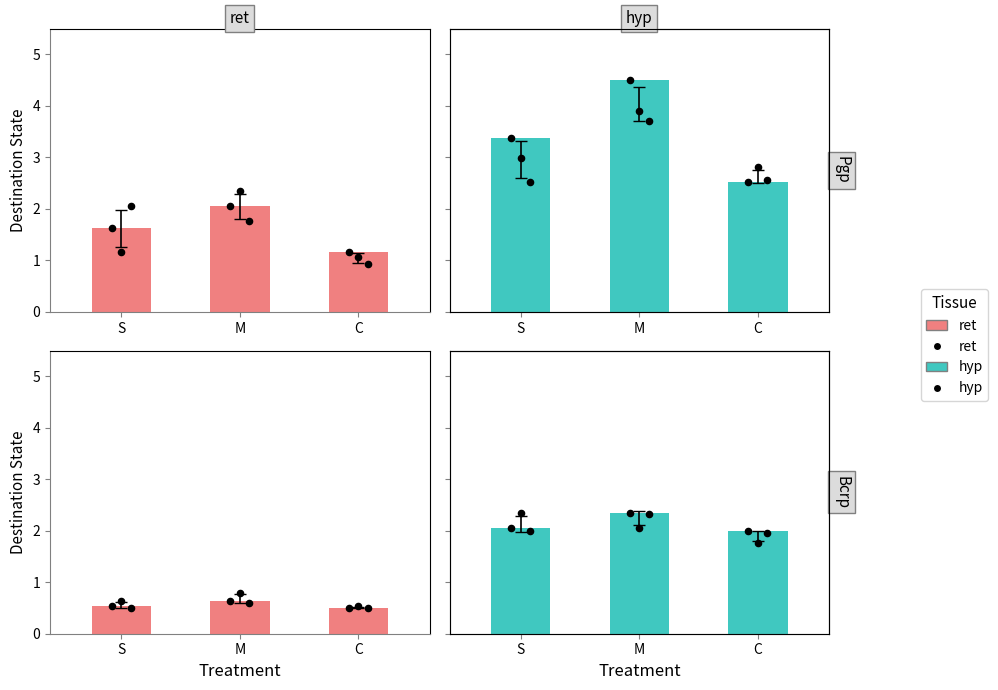

Which series has the widest spread of Y values?

hyp